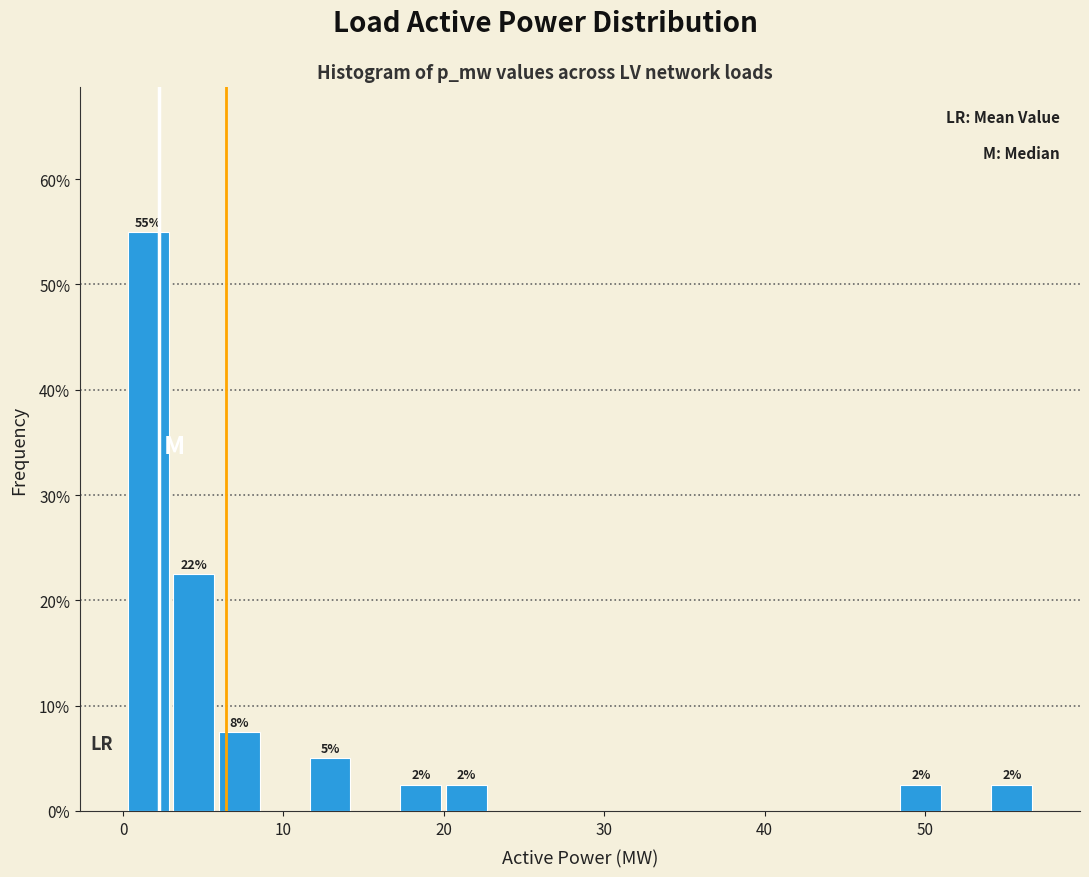

Around what value on the x-axis is the tallest bar? Give the approximate position of its centre, as read against the axis.

2